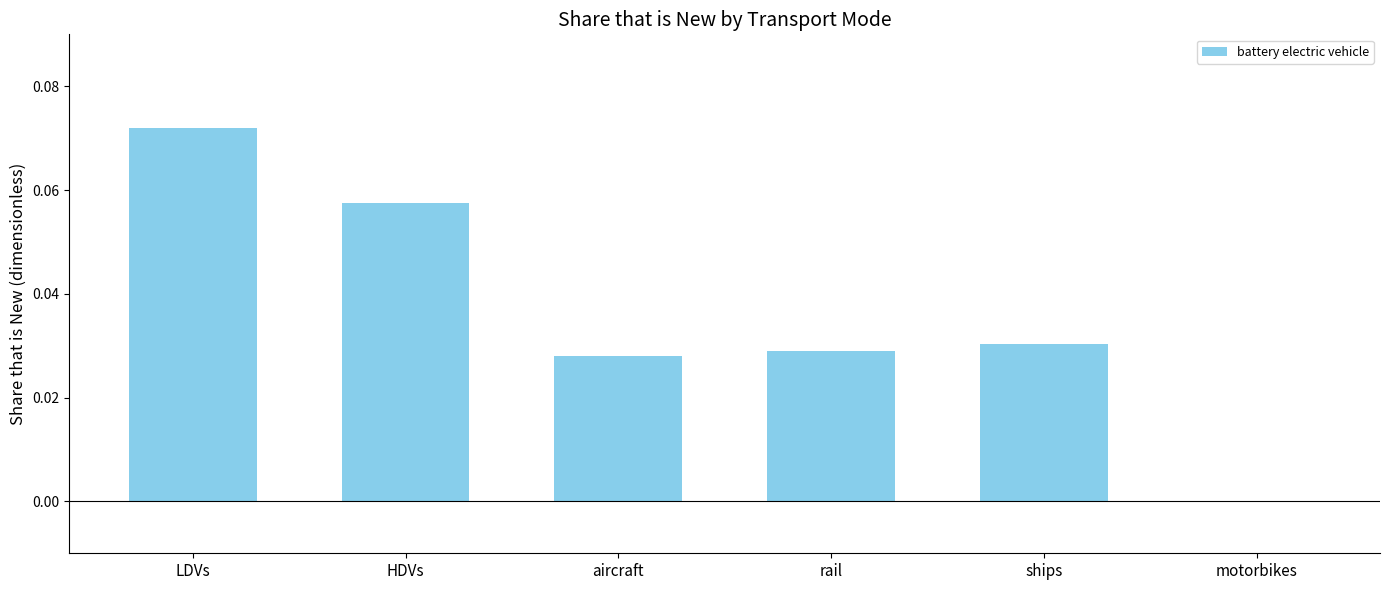

The chart shows a value of 0.0 at aircraft. True or false?

True